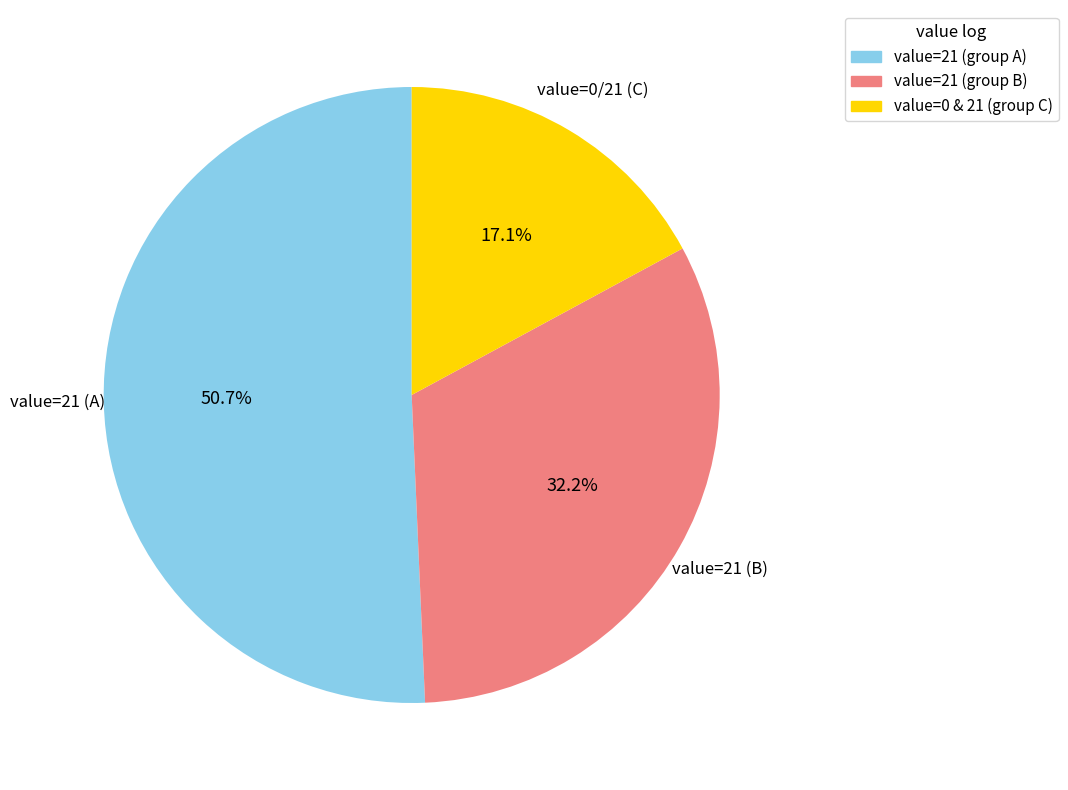

Is there any slice that represents more than half of the pie?

Yes